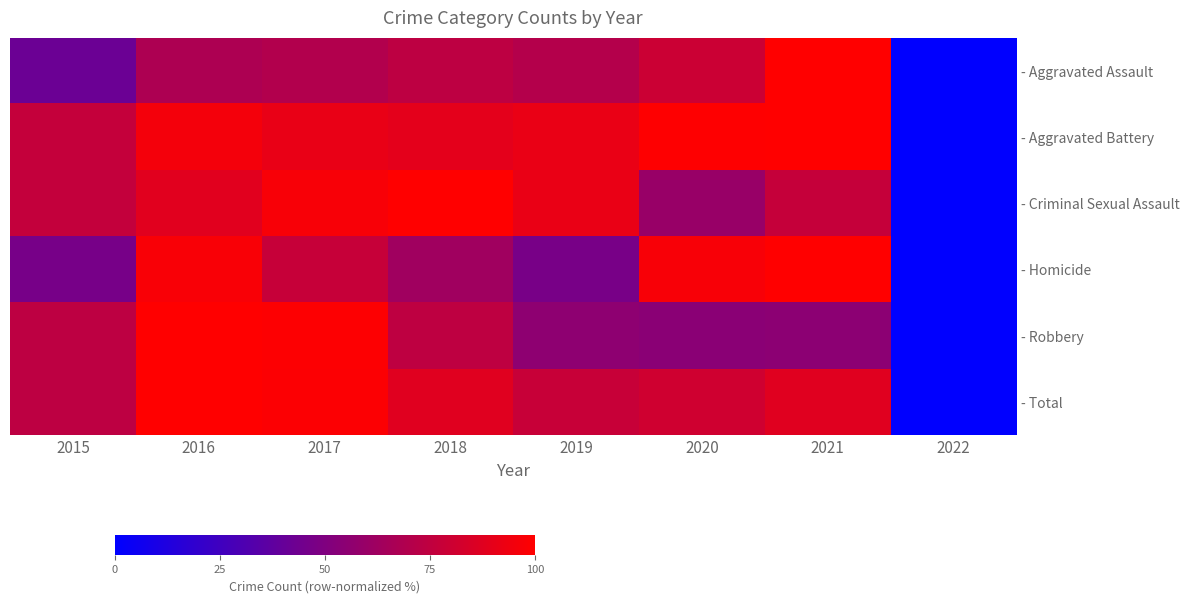

List the series in order of their peak value, lowest first.

- Aggravated Assault, - Aggravated Battery, - Criminal Sexual Assault, - Homicide, - Robbery, - Total